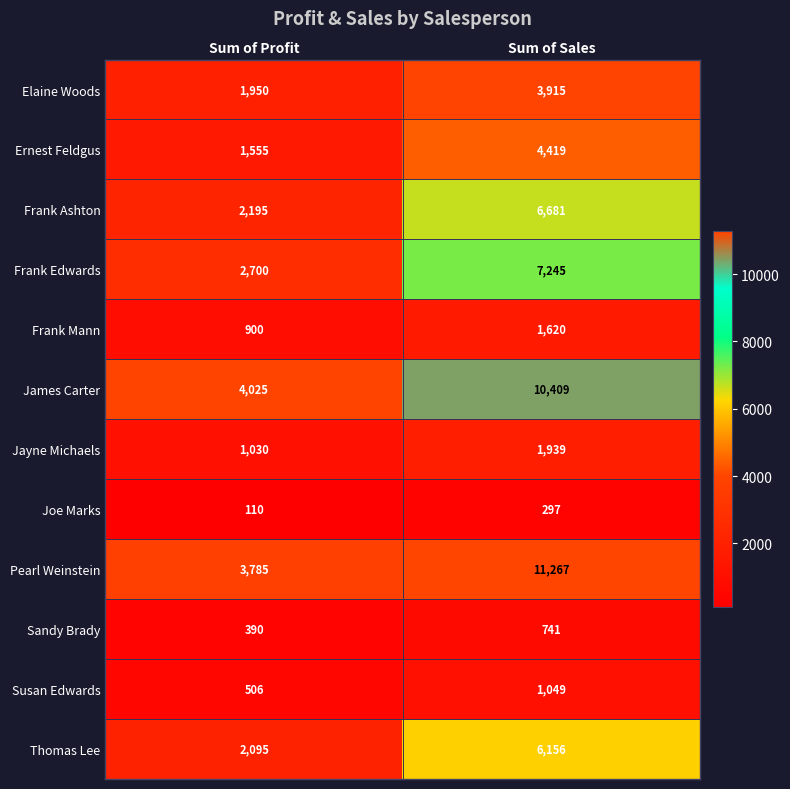

At which label does Jayne Michaels reach its peak?

Sum of Sales